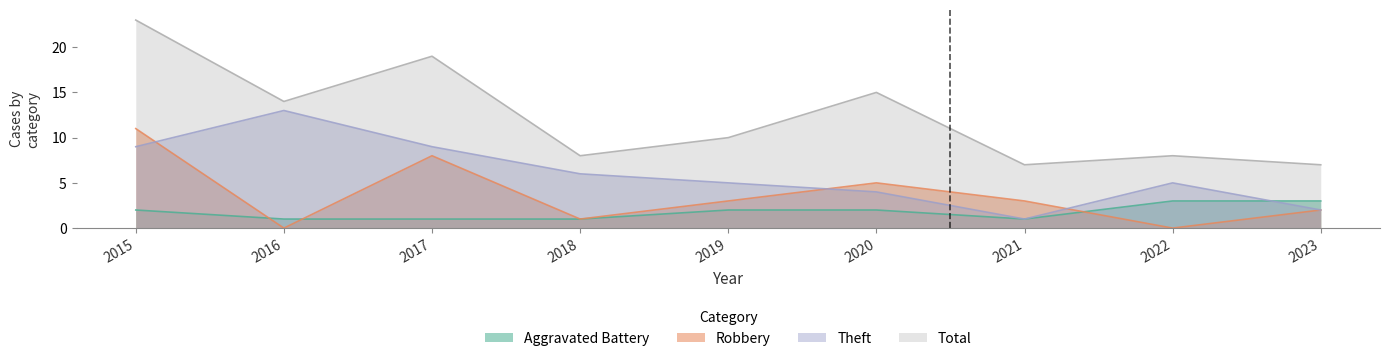

What is the average value of the Robbery series?

4